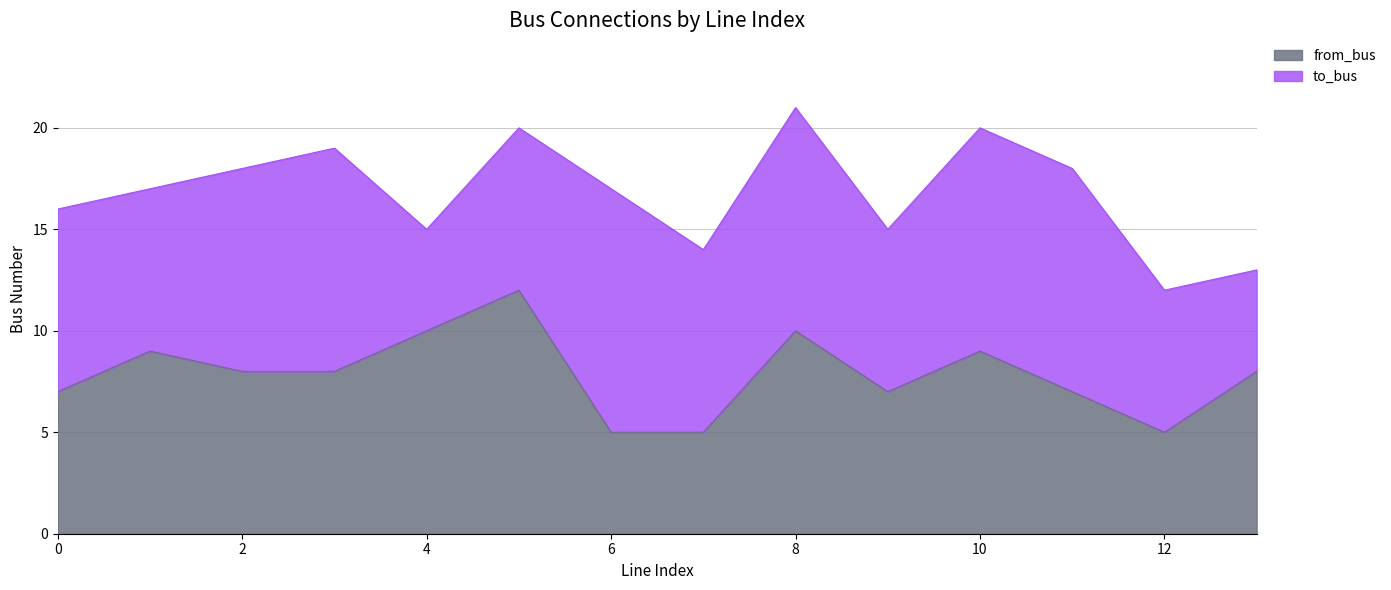

What is the minimum value for from_bus?

5